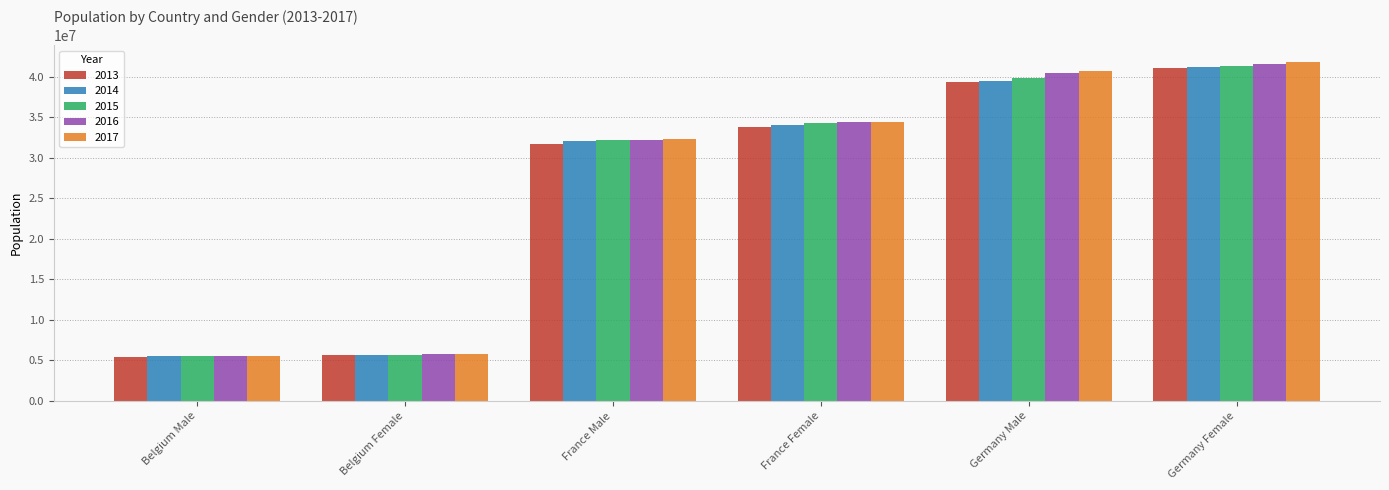

What is the minimum value for 2015?

5524068